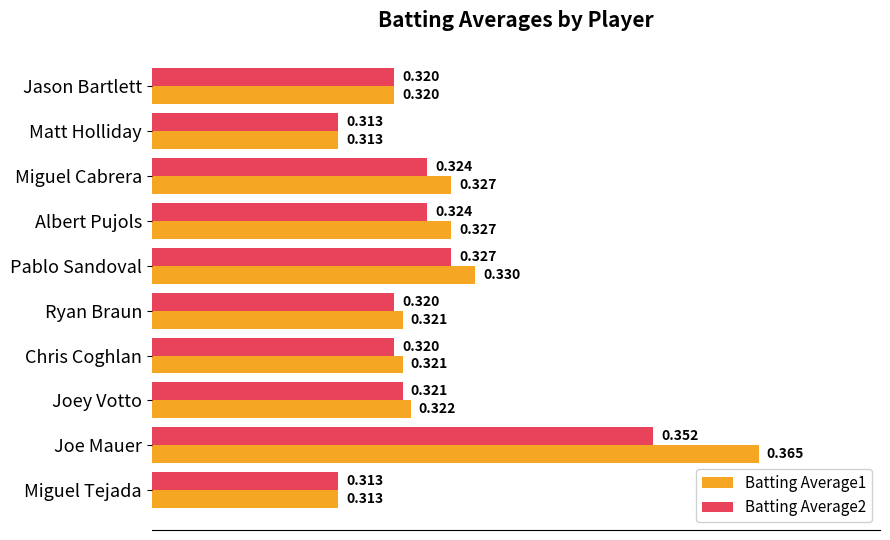

At which category is the sum across all series the highest?

Joe Mauer